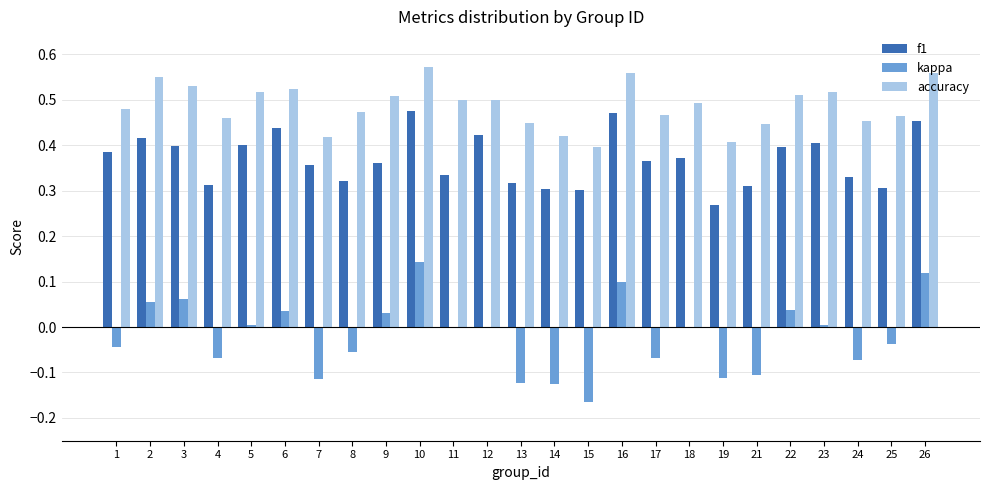

What is the sum of the f1 values at 3 and 9?

0.8